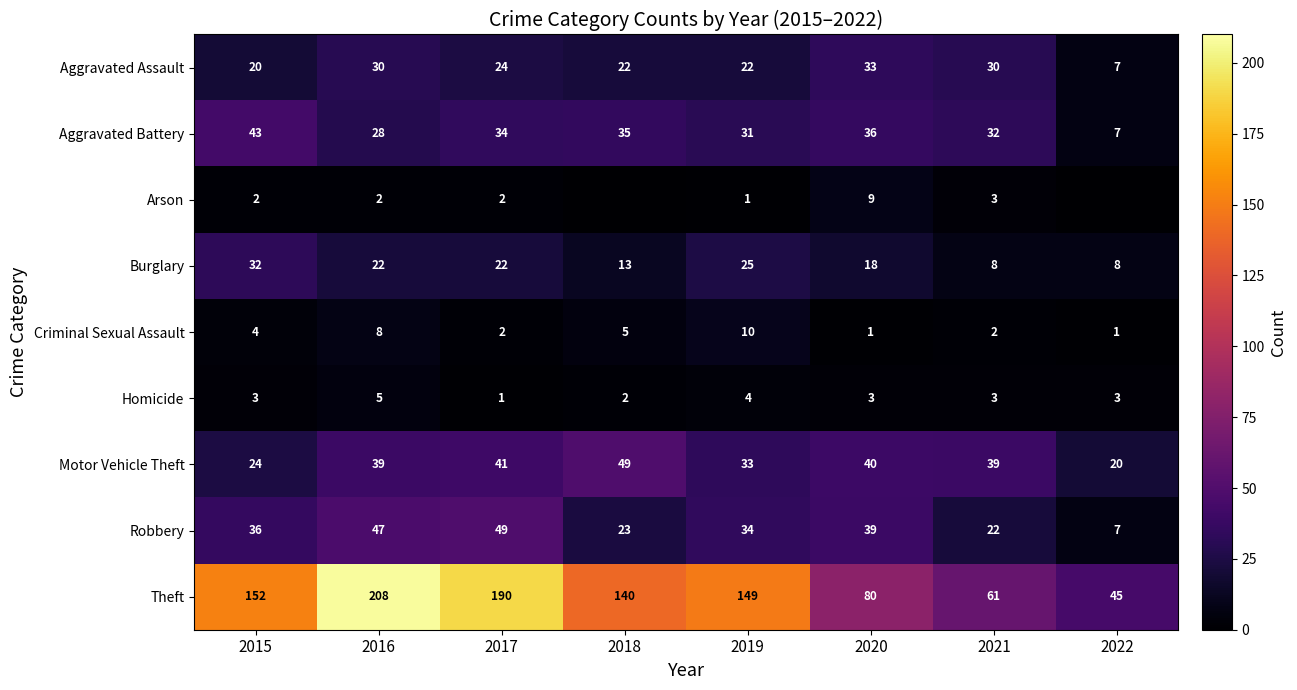

What is the difference between the maximum and minimum values in the Criminal Sexual Assault series?

9